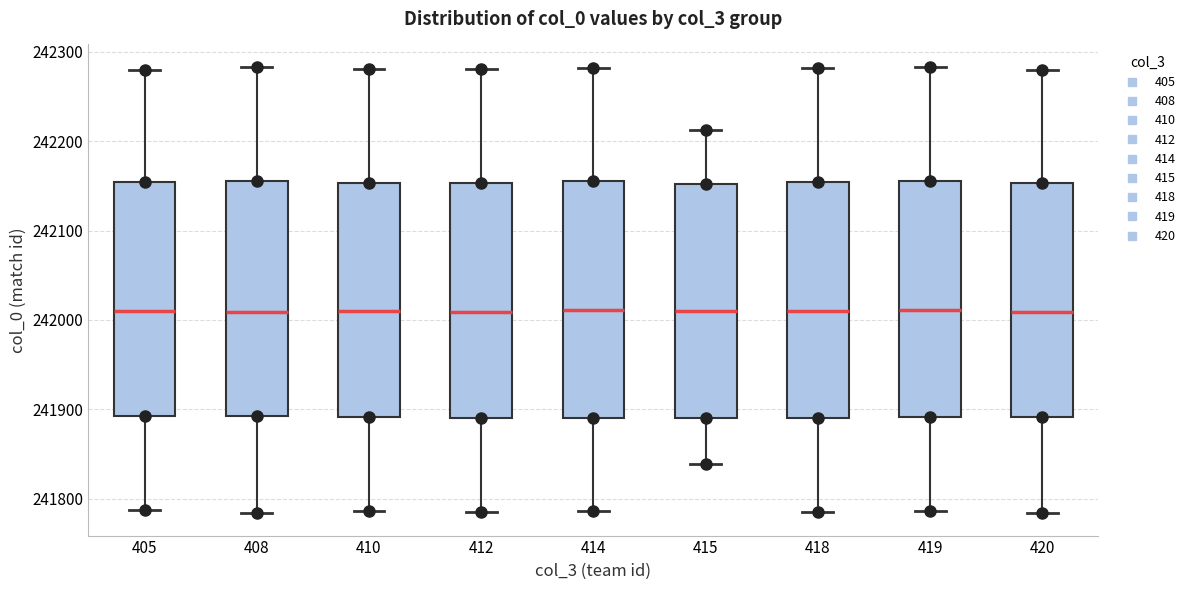

Reading left to right, transcribe this box plot: for each box, give where its median line is, the range the box spans, and where its two whiskers end, as read against the y-axis. The values are not printed on the chart, so give them approximately, as read against the axis.

405: median 242010, box 241890 to 242150, whiskers 241790 to 242280
408: median 242010, box 241890 to 242160, whiskers 241780 to 242280
410: median 242010, box 241890 to 242150, whiskers 241790 to 242280
412: median 242010, box 241890 to 242150, whiskers 241790 to 242280
414: median 242010, box 241890 to 242160, whiskers 241790 to 242280
415: median 242010, box 241890 to 242150, whiskers 241840 to 242210
418: median 242010, box 241890 to 242150, whiskers 241790 to 242280
419: median 242010, box 241890 to 242160, whiskers 241790 to 242280
420: median 242010, box 241890 to 242150, whiskers 241780 to 242280